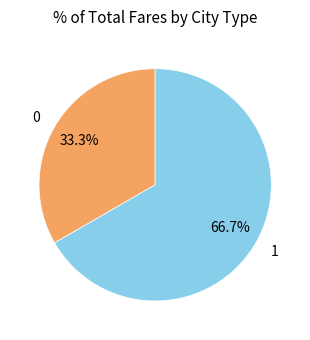

Does 0 account for over 50% of the chart?

No